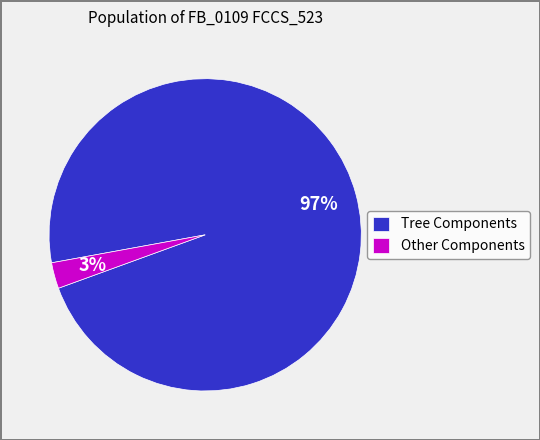

Is there any slice that represents more than half of the pie?

Yes